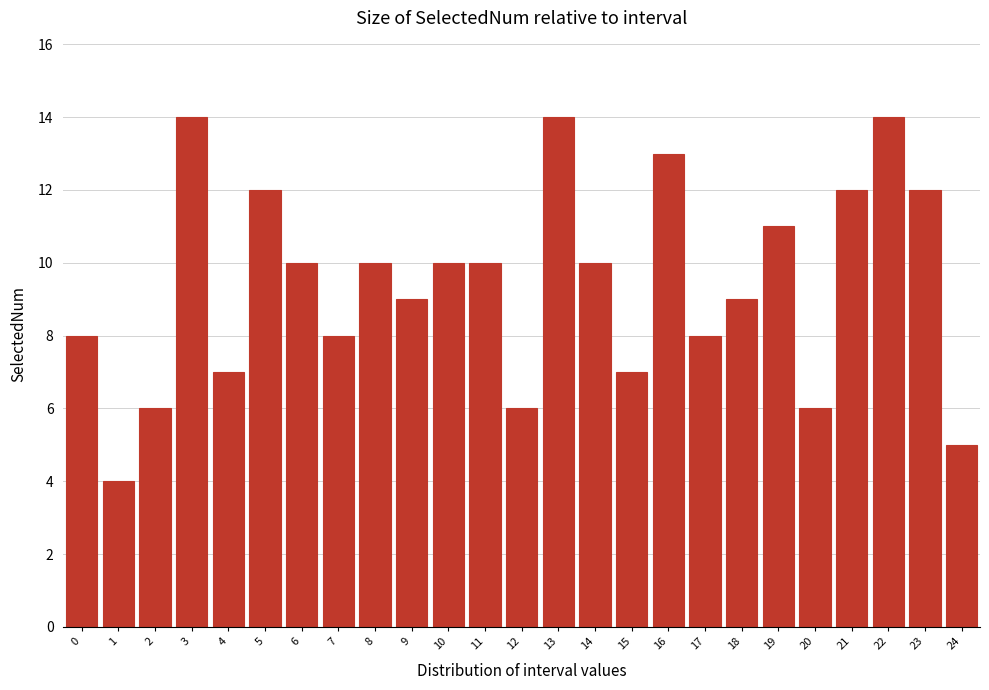

Reading left to right, list all the values displayed in this chart.

8	4	6	14	7	12	10	8	10	9	10	10	6	14	10	7	13	8	9	11	6	12	14	12	5